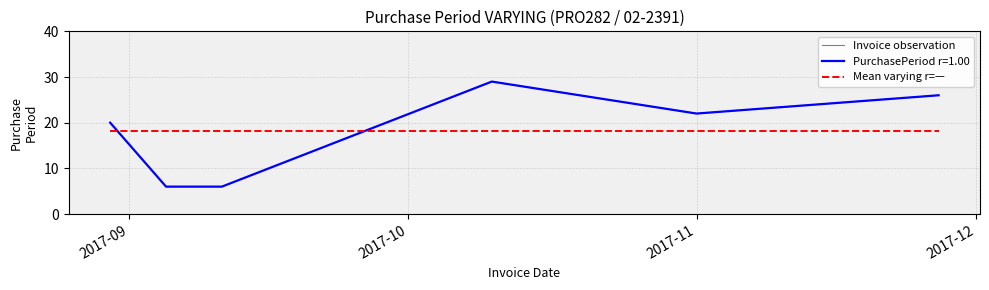

Does the chart have visible grid lines?

Yes